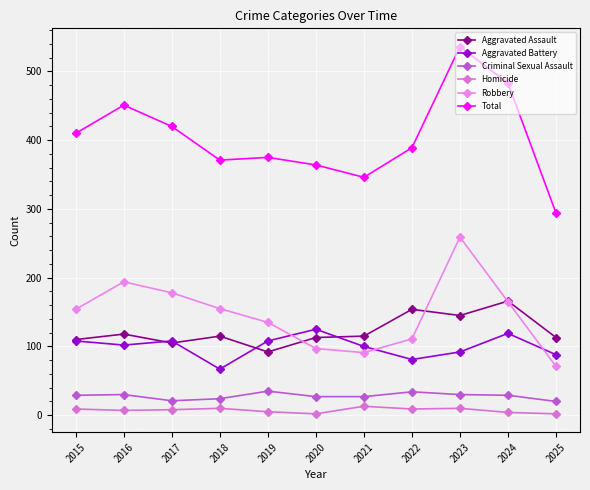

What is the difference between the Criminal Sexual Assault values at 2019 and 2015?

6